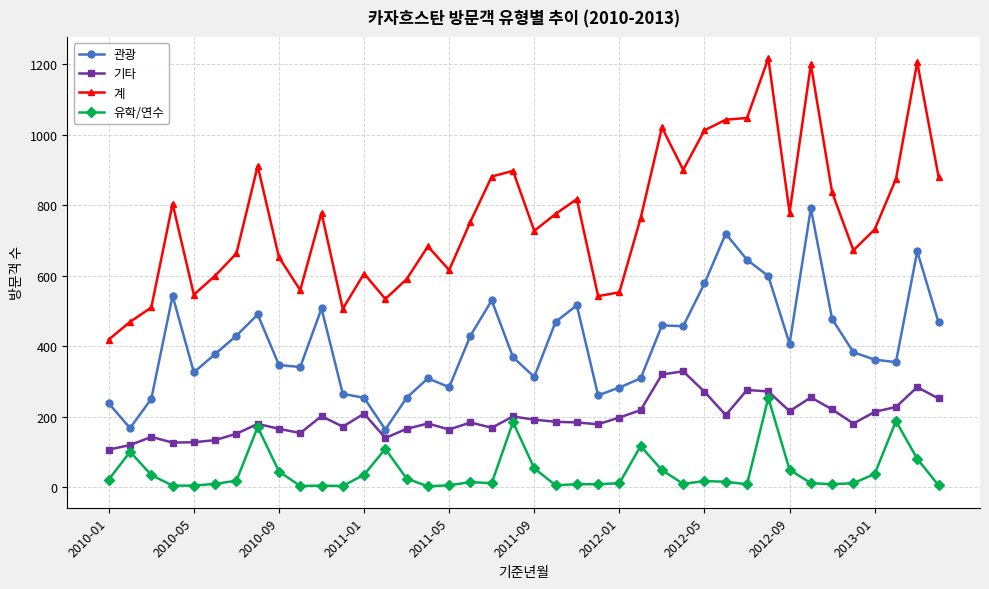

What is the lowest value of the 계 series?

419